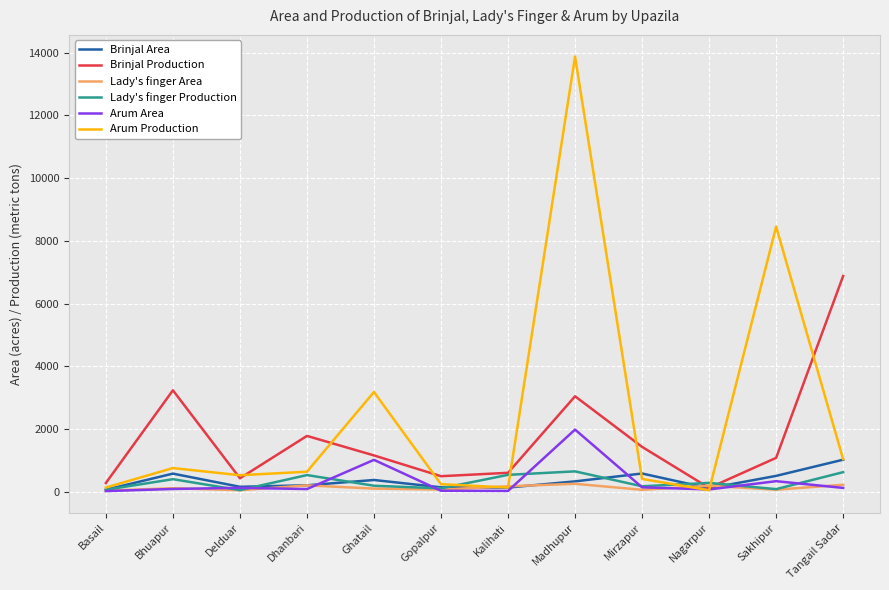

What is the average value of the Lady's finger Area series?

129.5